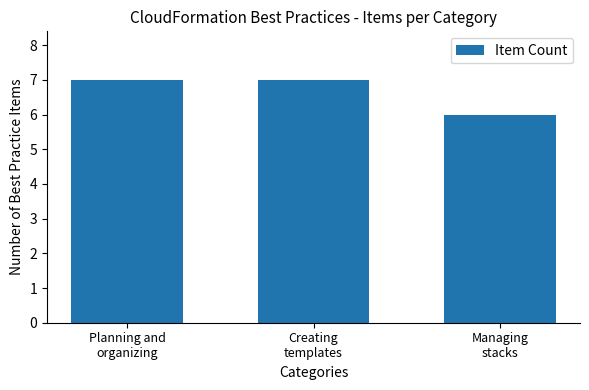

What is the average value?

7